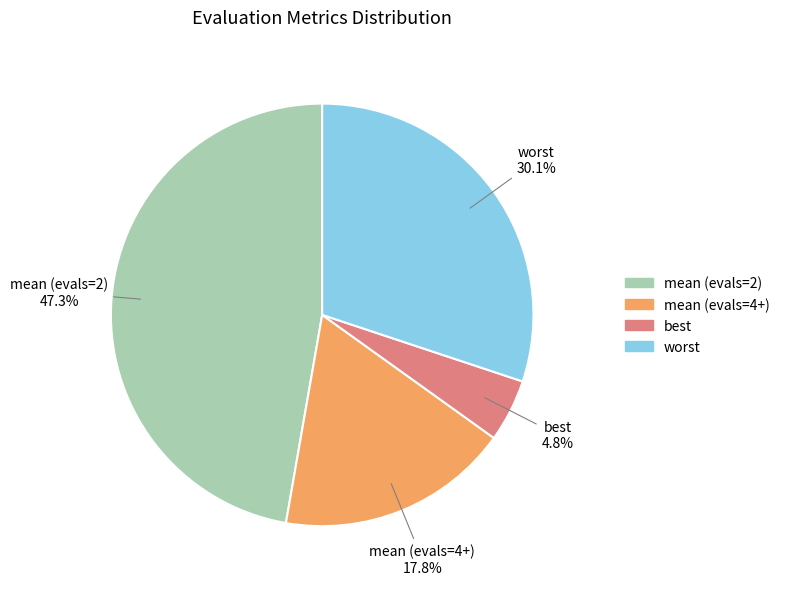

To the nearest percent, what is the difference between the largest and smallest slice percentages?

42%